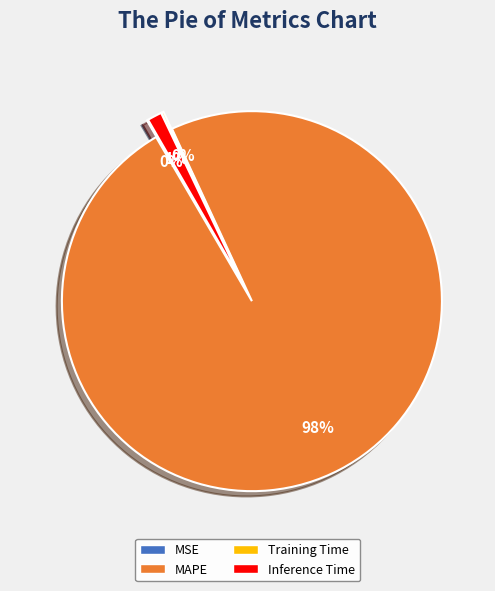

Which category has the biggest portion of the pie?

MAPE